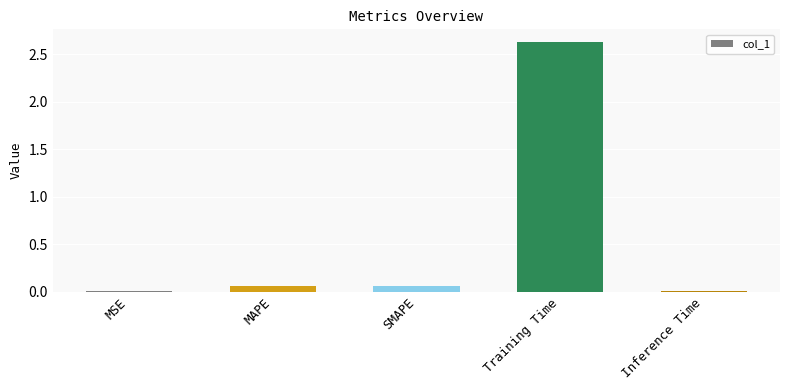

Between MSE and Training Time, which is larger?

Training Time